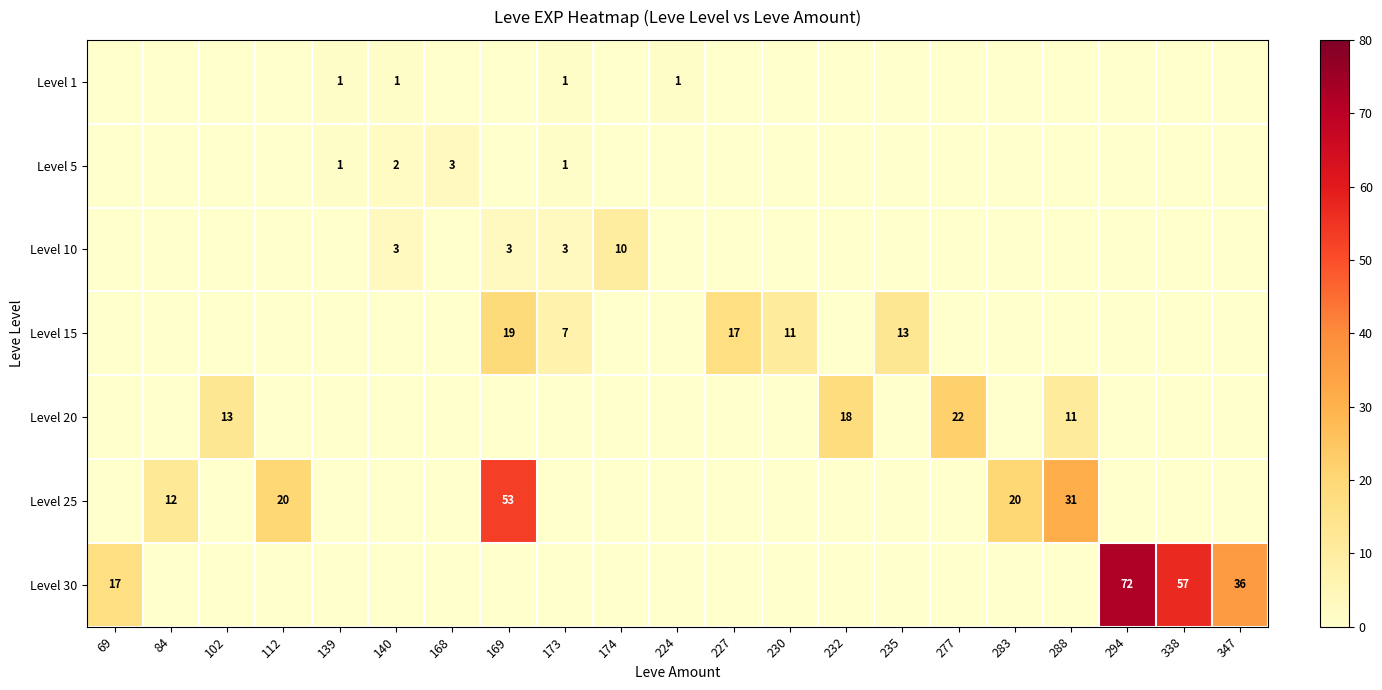

At which category does the chart reach its minimum across all series?

69